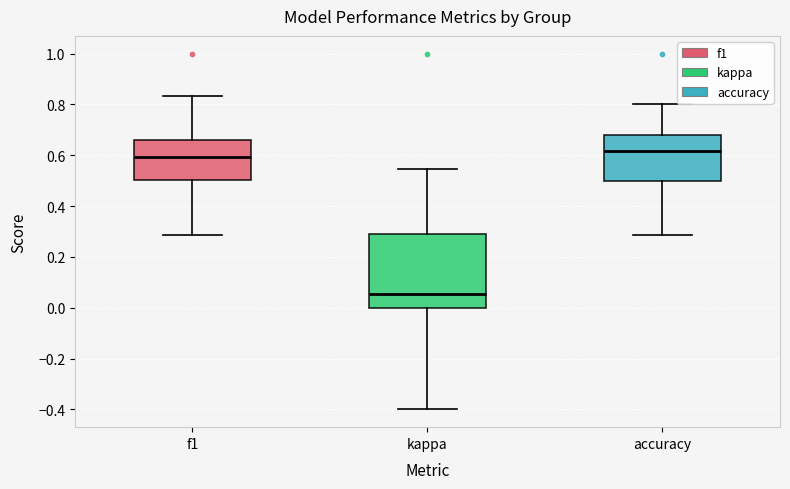

Which box's median line is the lowest?

kappa